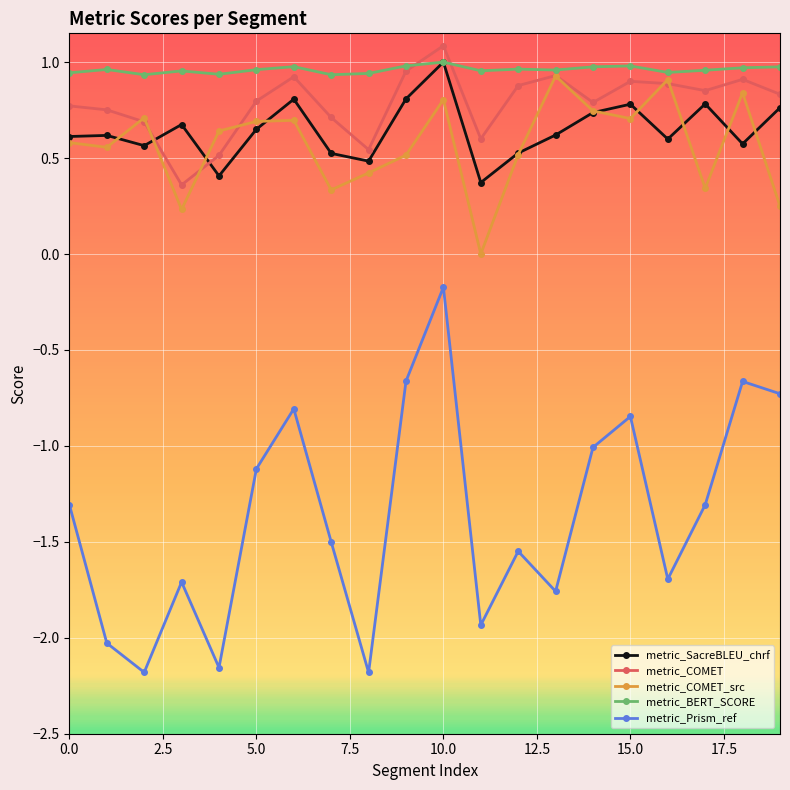

True or false: metric_Prism_ref and metric_BERT_SCORE cross at least once.

False